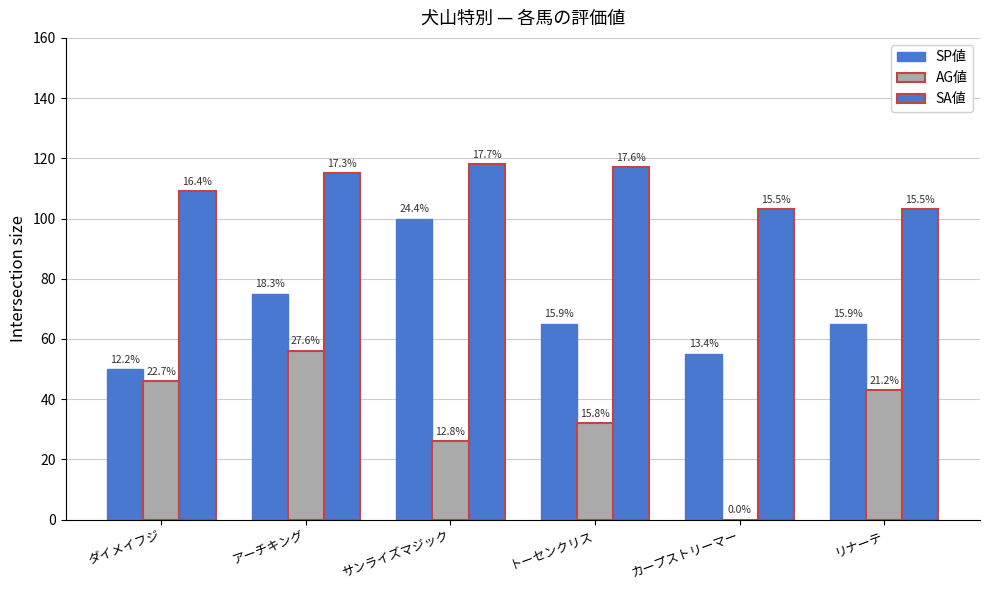

What is the difference between the highest and lowest values at アーチキング?

59